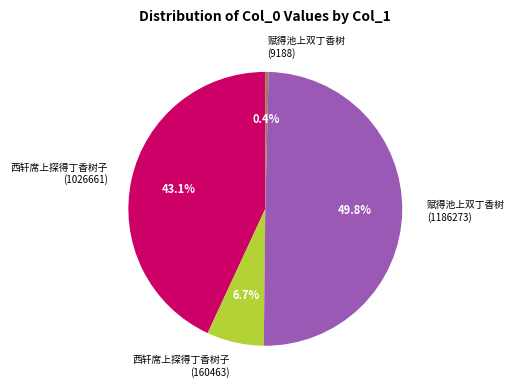

What percentage is NOT represented by 西轩席上探得丁香树子 (160463)?

93.3%